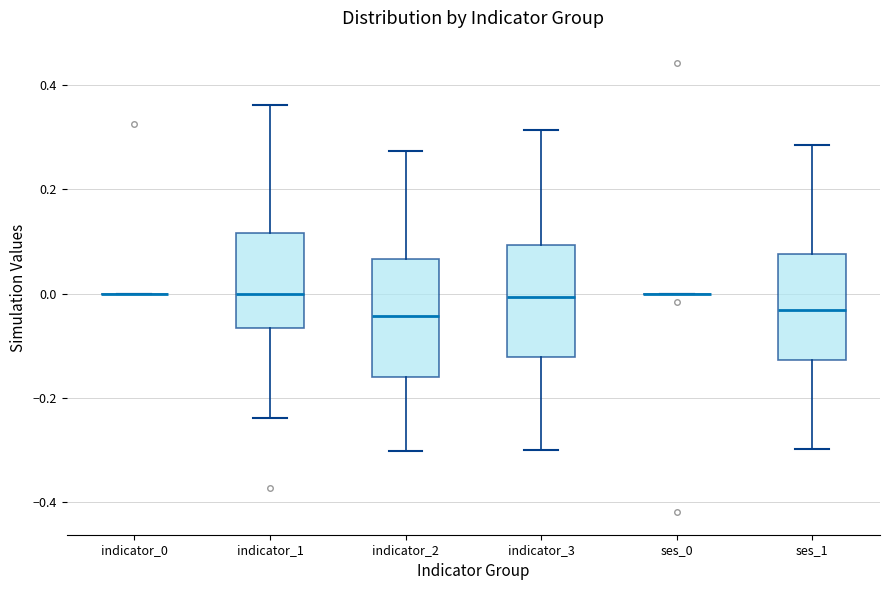

Where is the upper edge of the box for ses_1 on the y-axis? The values are not printed on the chart, so give them approximately, as read against the axis.

0.08